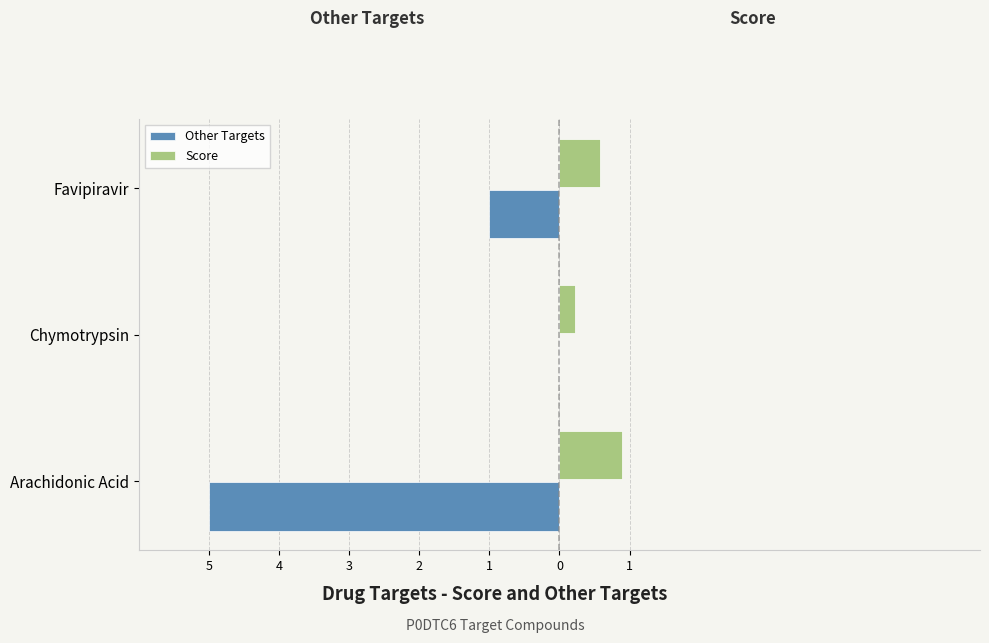

Reading right to left, extract all data points from this chart.

Other Targets: -1.0	0.0	-5.0
Score: 0.6	0.2	0.9